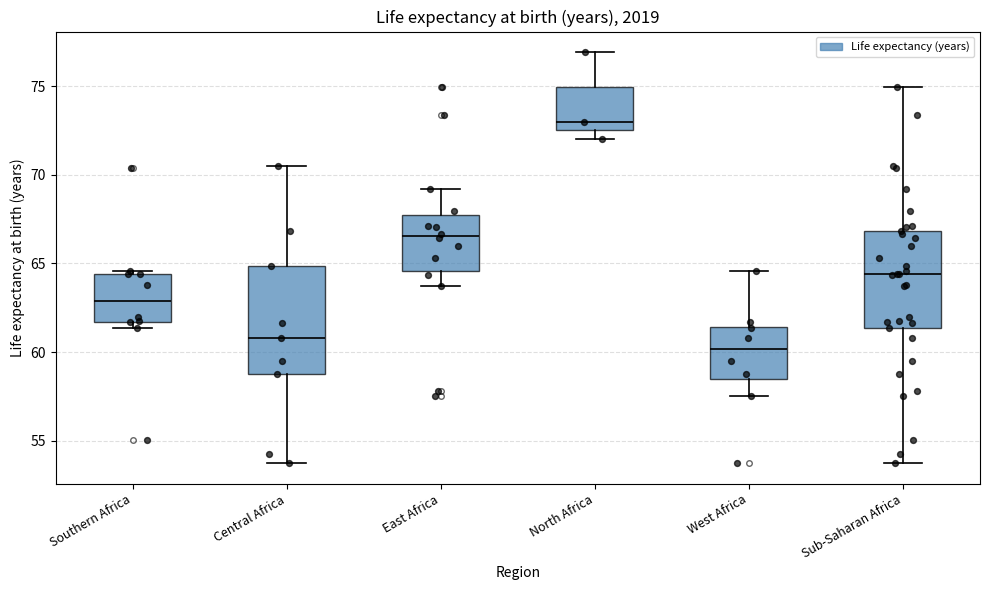

Which box is the tallest, from its lower edge to its upper edge?

Central Africa